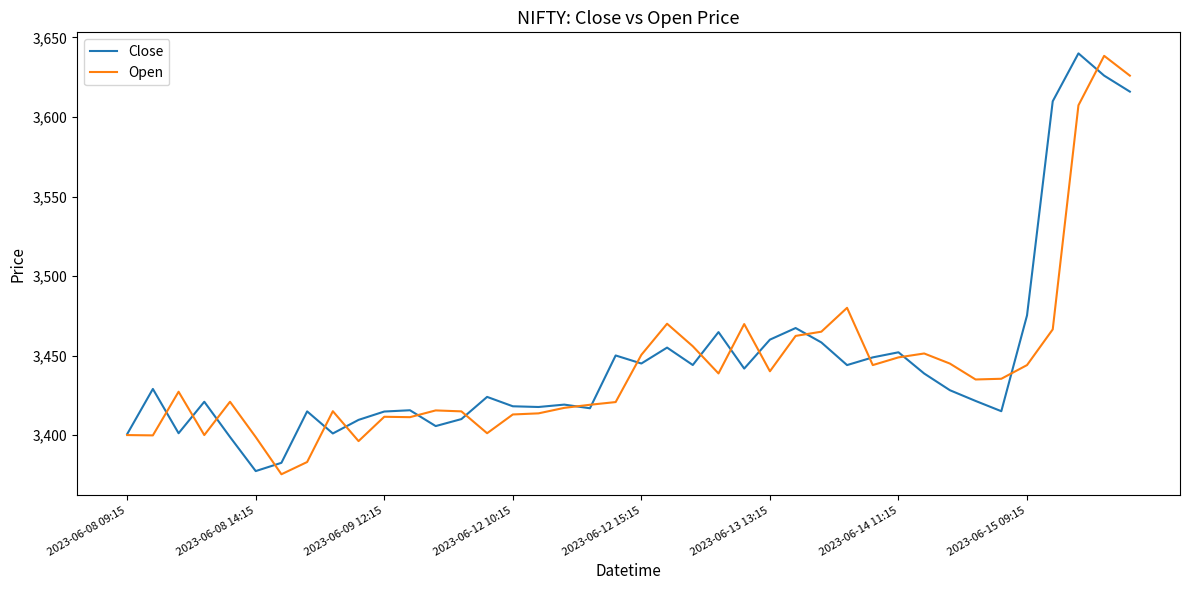

In Close, how many points are higher than both neighbors (excluding endpoints)?

12